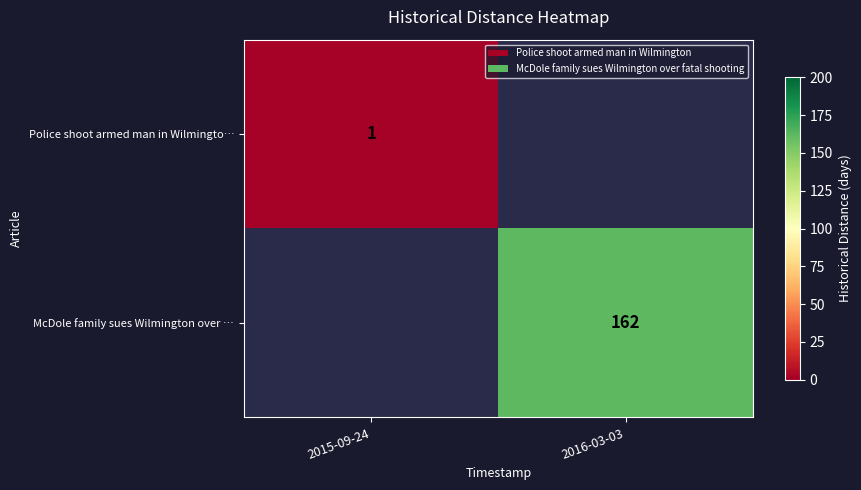

Is it true that McDole family sues Wilmington over … equals 162 at 2016-03-03?

True